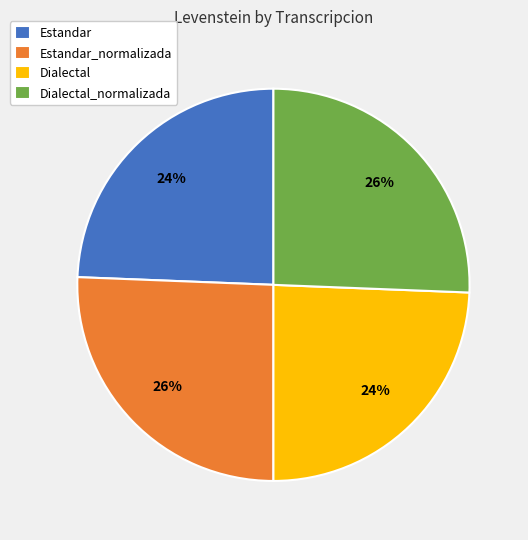

What percentage is the Estandar_normalizada slice, to the nearest percent?

26%